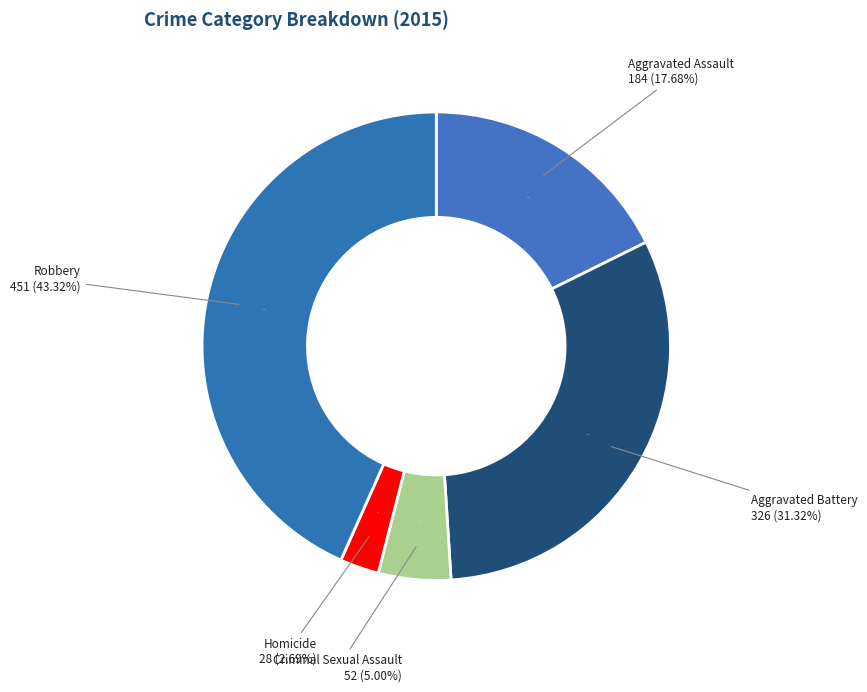

Which slice is the smallest?

Homicide